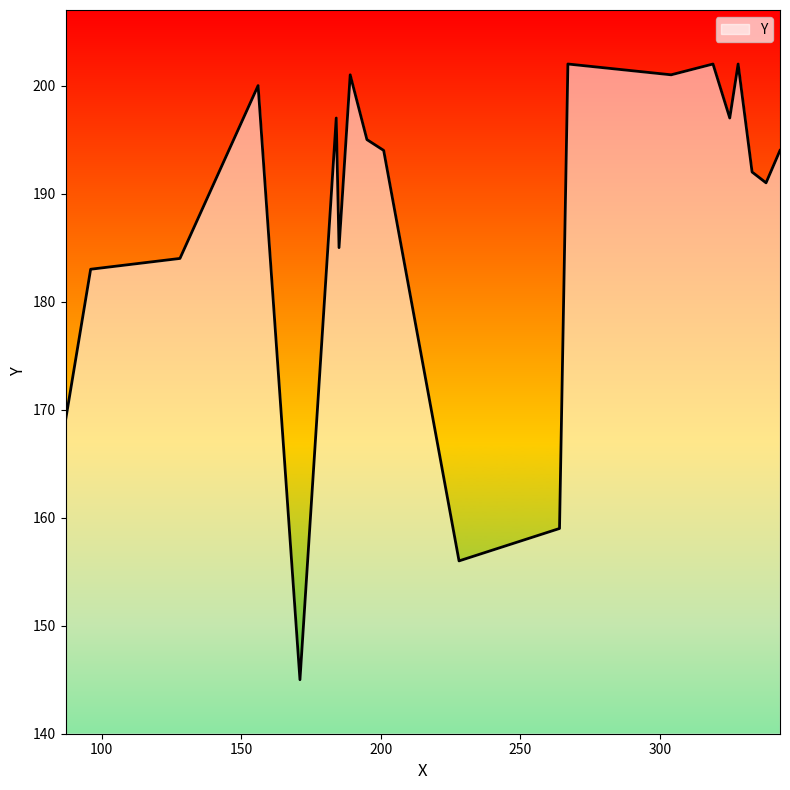

What is the minimum value shown in the chart?

145